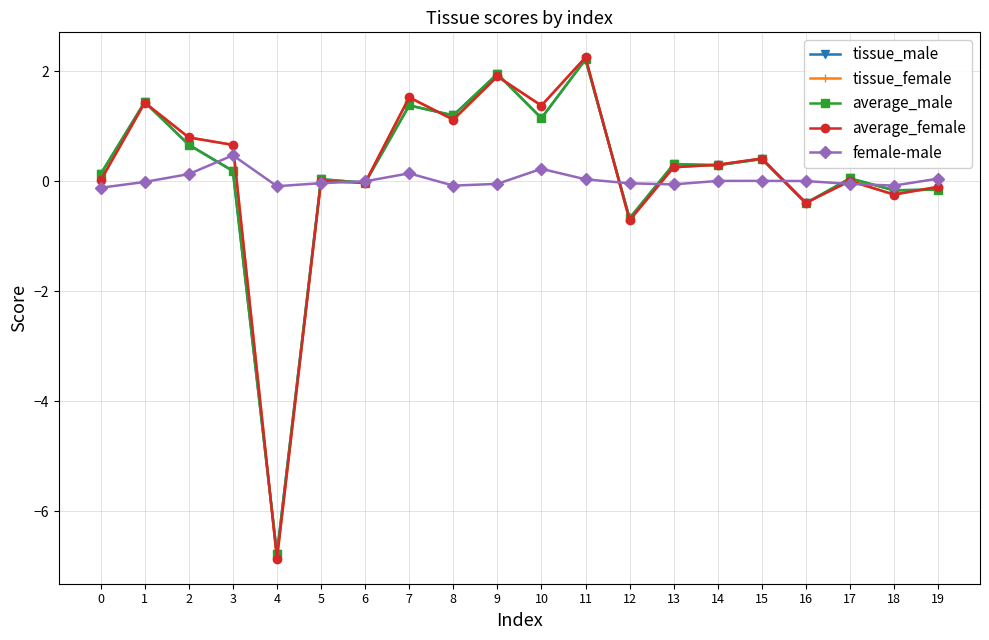

The value of tissue_female at 0 is 0.0. True or false?

True